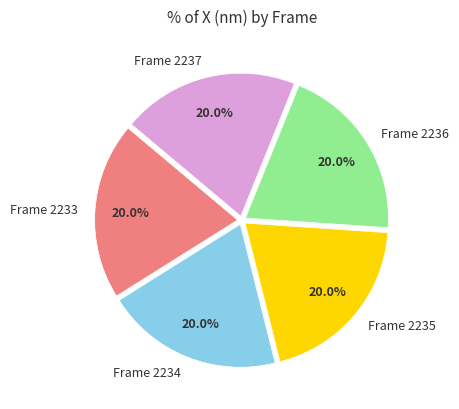

Combined, do Frame 2235 and Frame 2234 account for over 50%?

No